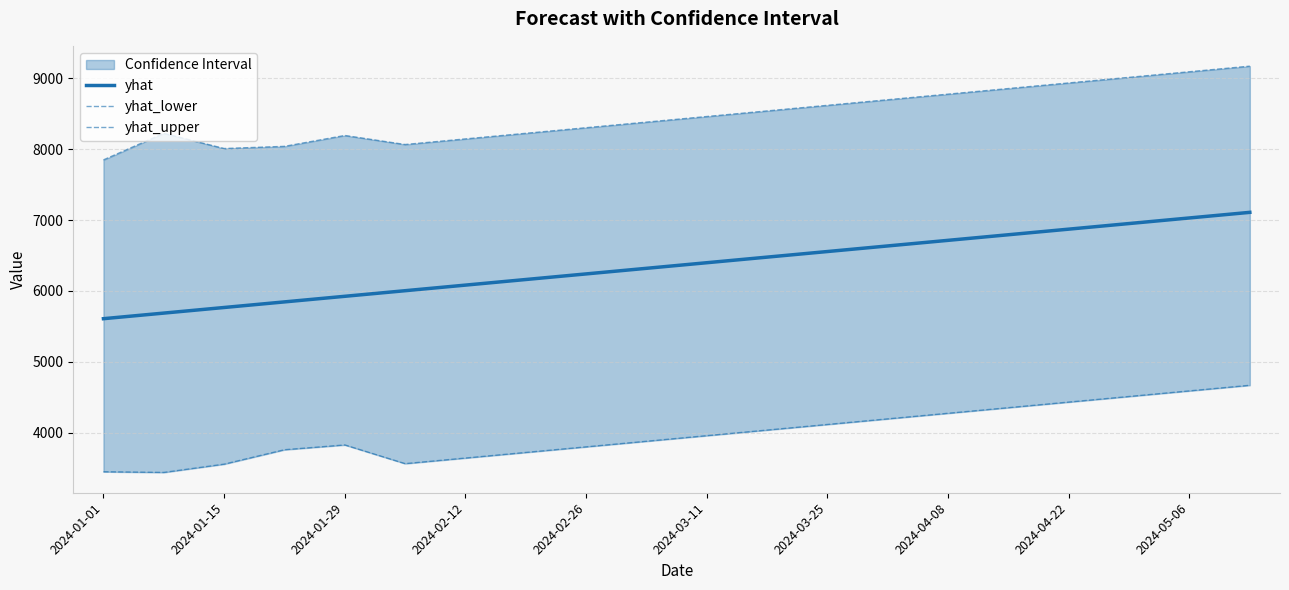

Which category has the lowest value in the yhat_upper series?

2024-01-01